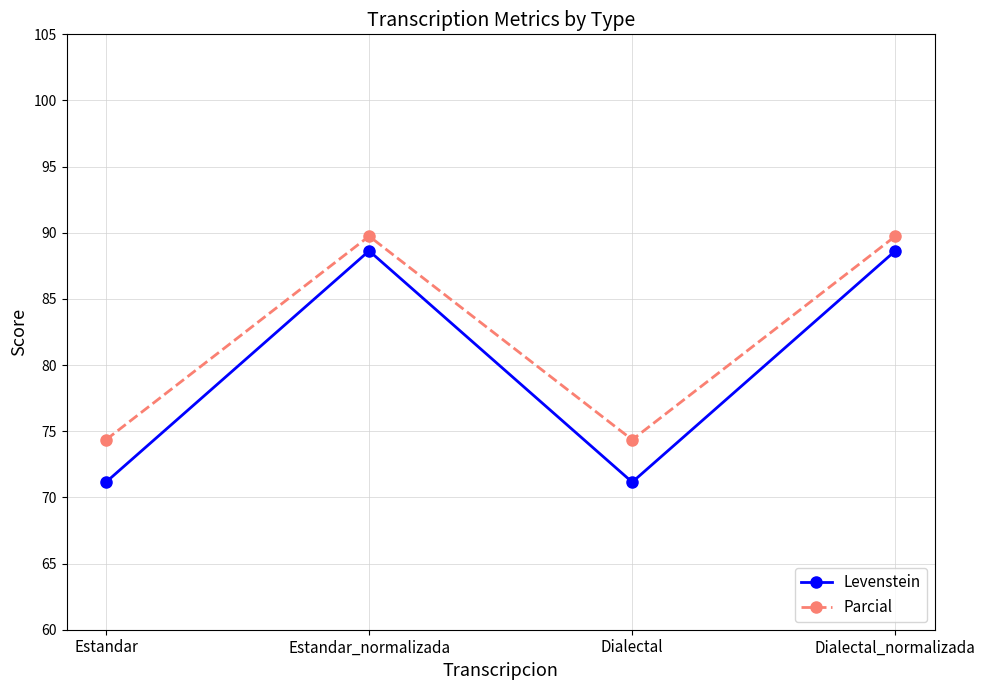

What value does the Levenstein series have at Estandar_normalizada?

88.6